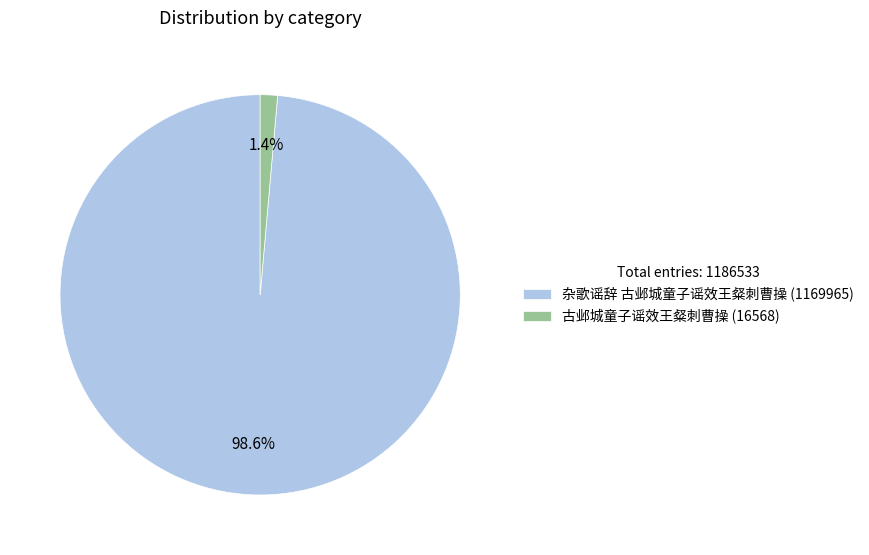

To the nearest percent, what is the average slice percentage?

50%